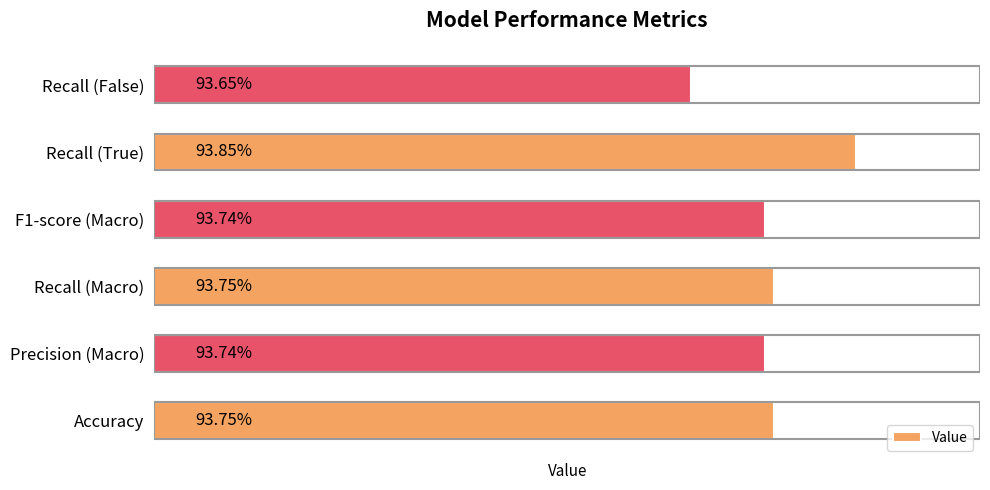

Are the bars horizontal?

Yes